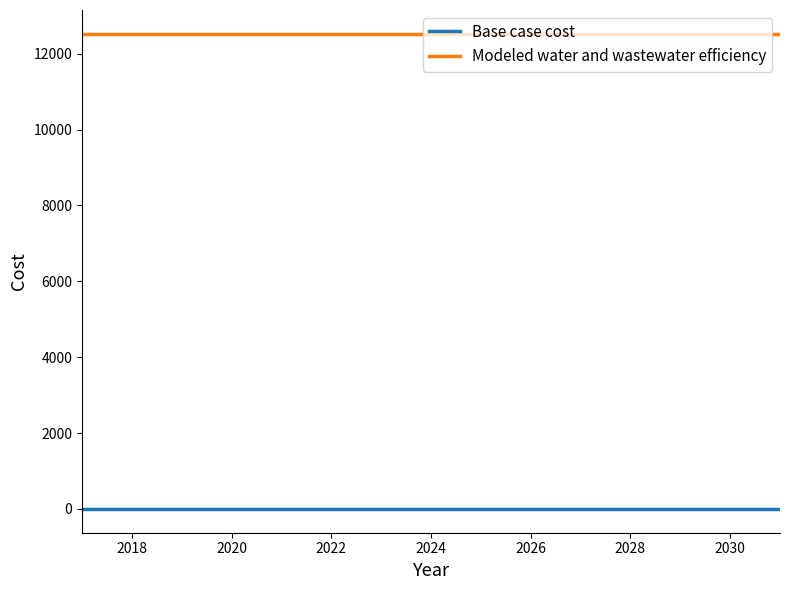

How many lines are shown in the chart?

2